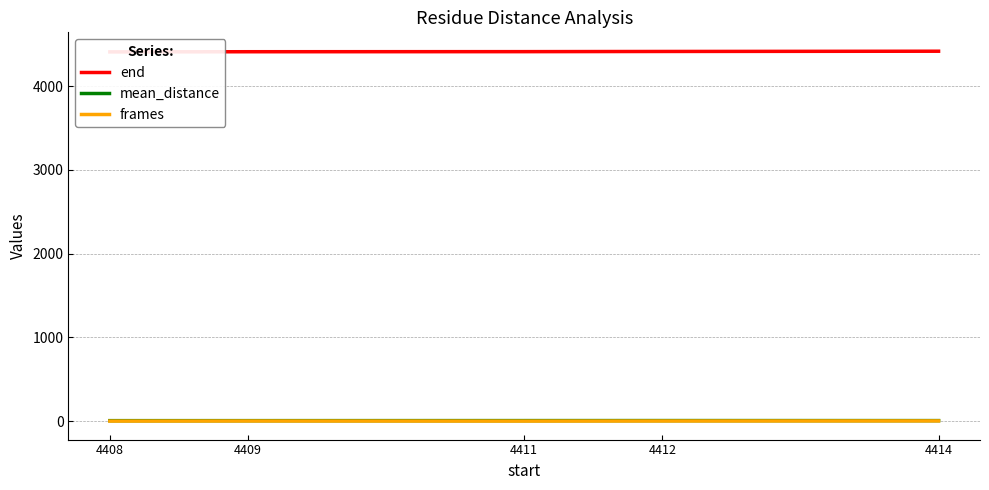

True or false: end and frames intersect in this chart.

False